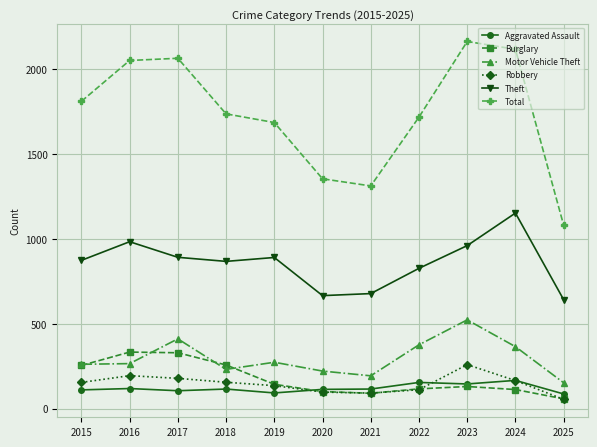

What are all the series names shown in the legend?

Aggravated Assault, Burglary, Motor Vehicle Theft, Robbery, Theft, Total